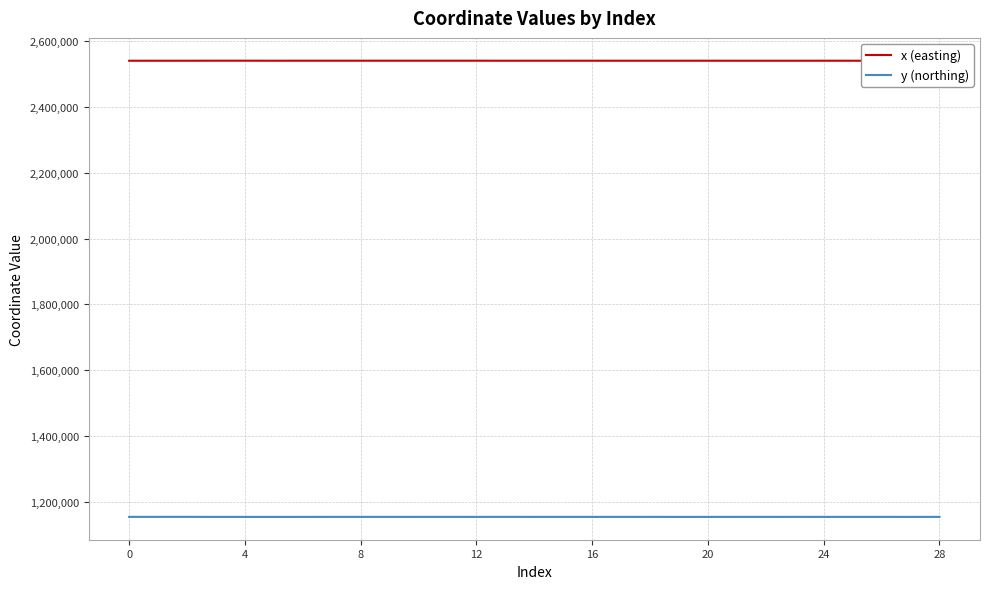

What is the maximum value for y (northing)?

1154244.4